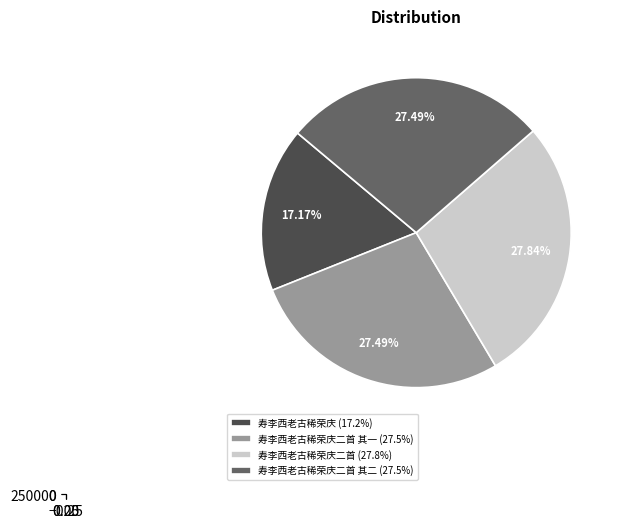

How many slices are in this pie chart?

4